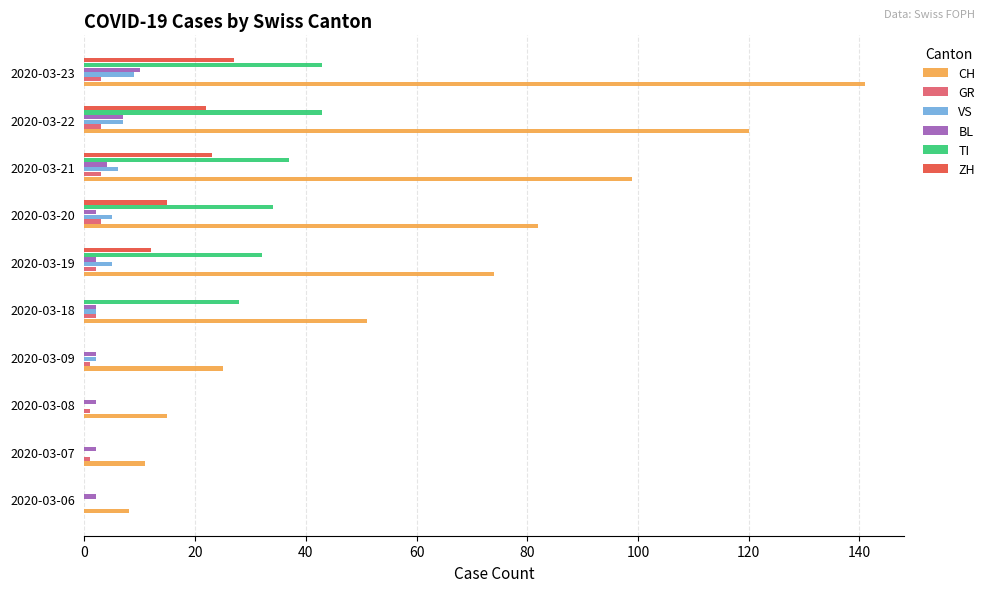

Which series changed the most between 2020-03-07 and 2020-03-22?

CH